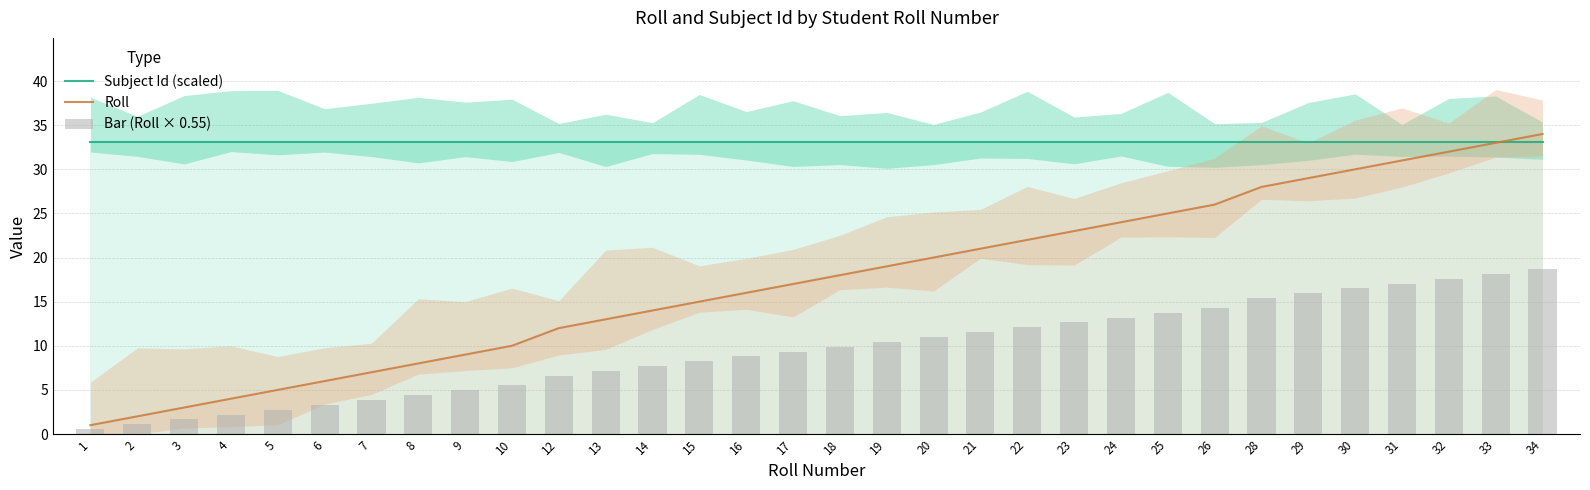

What is the approximate value of Bar (Roll × 0.55) at 12?

6.6